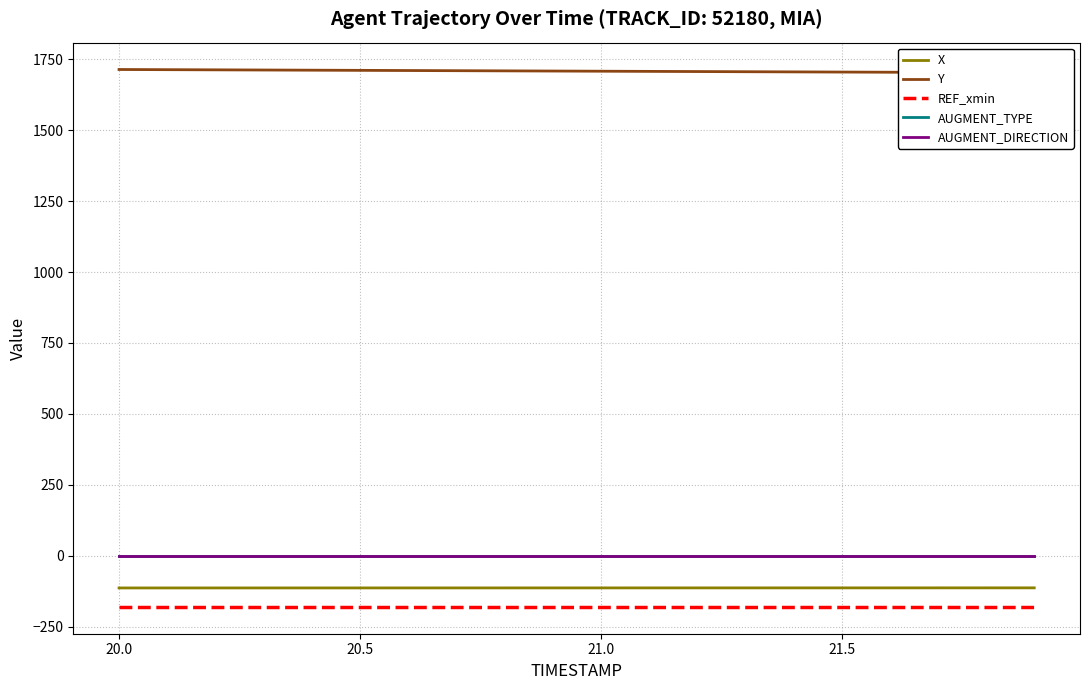

How many lines are shown in the chart?

5